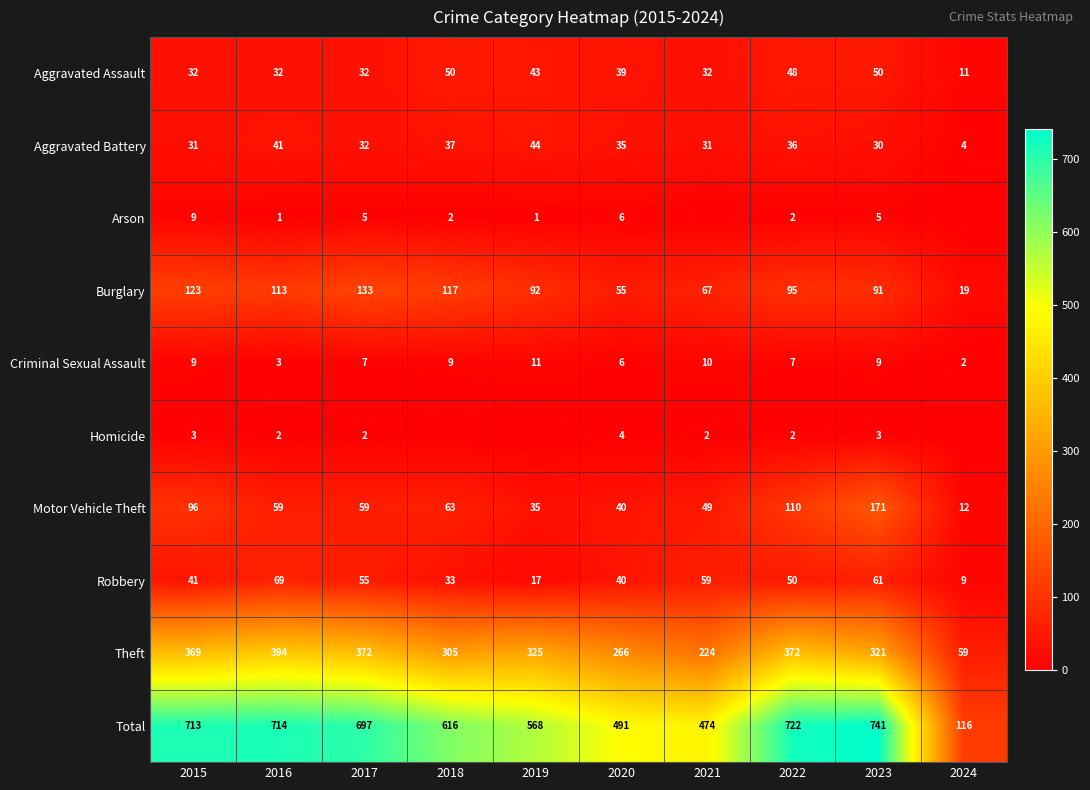

Read the Criminal Sexual Assault value at 2017.

7